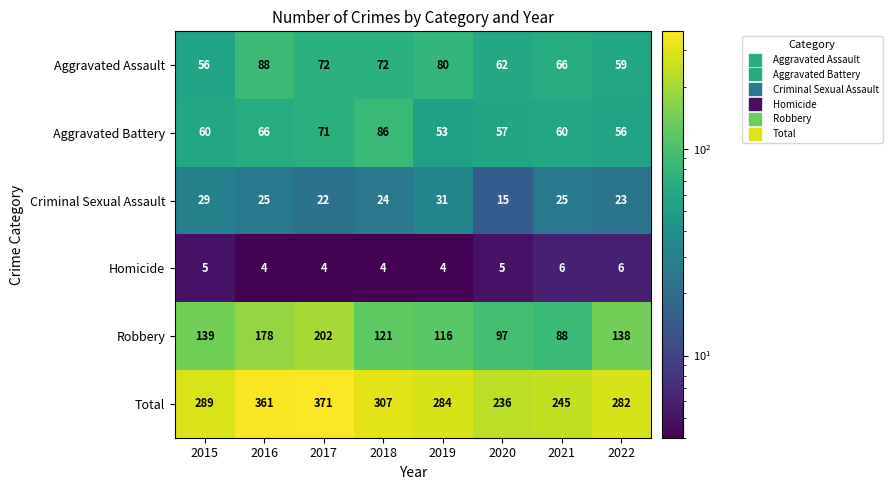

What is the spread (max minus min) of values at 2021?

239